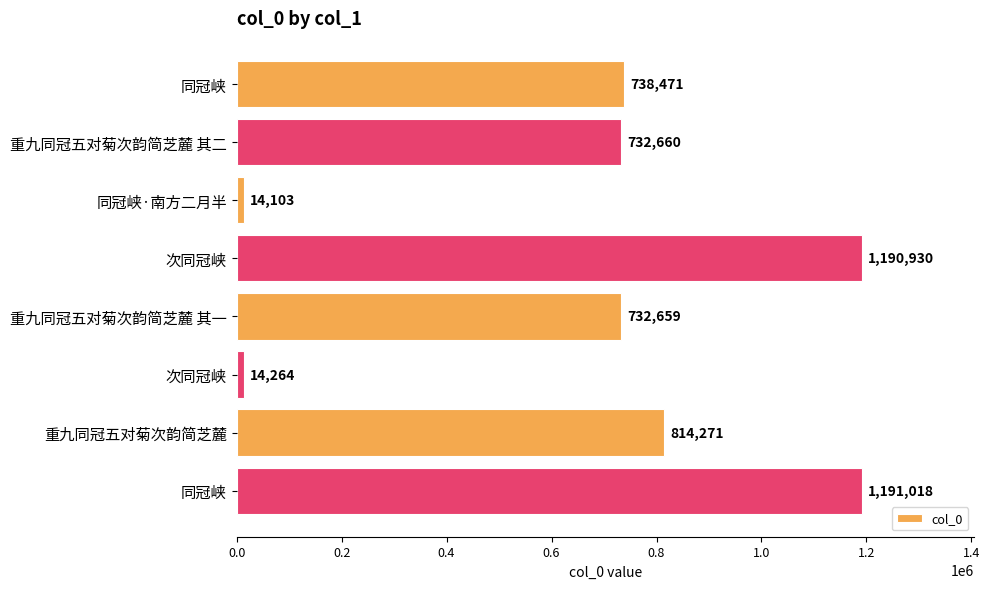

How many distinct data groups are displayed?

1